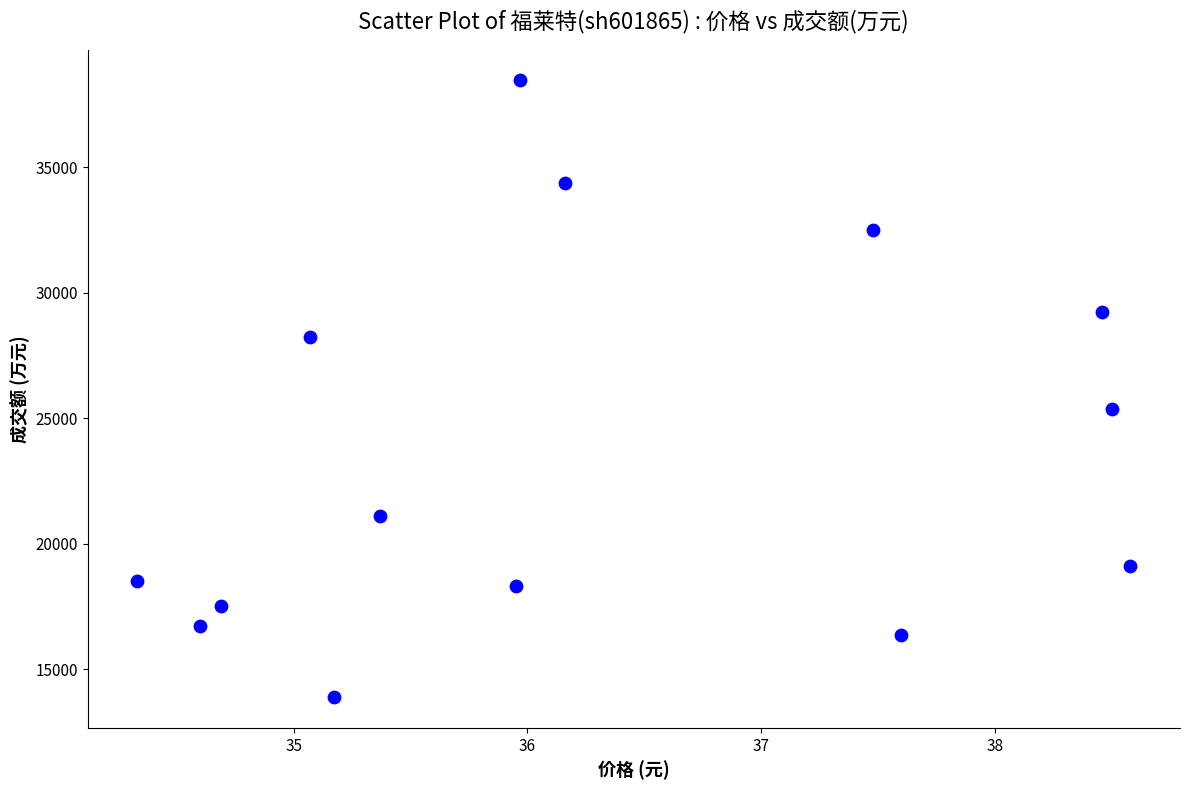

What is the range of Y values (max minus min)?

24551